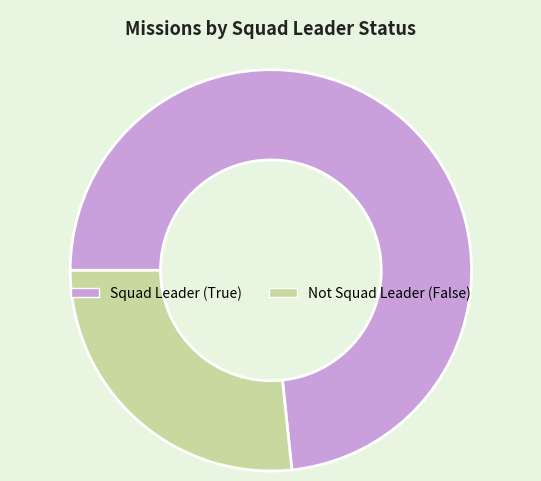

Count the number of slices in the pie.

2